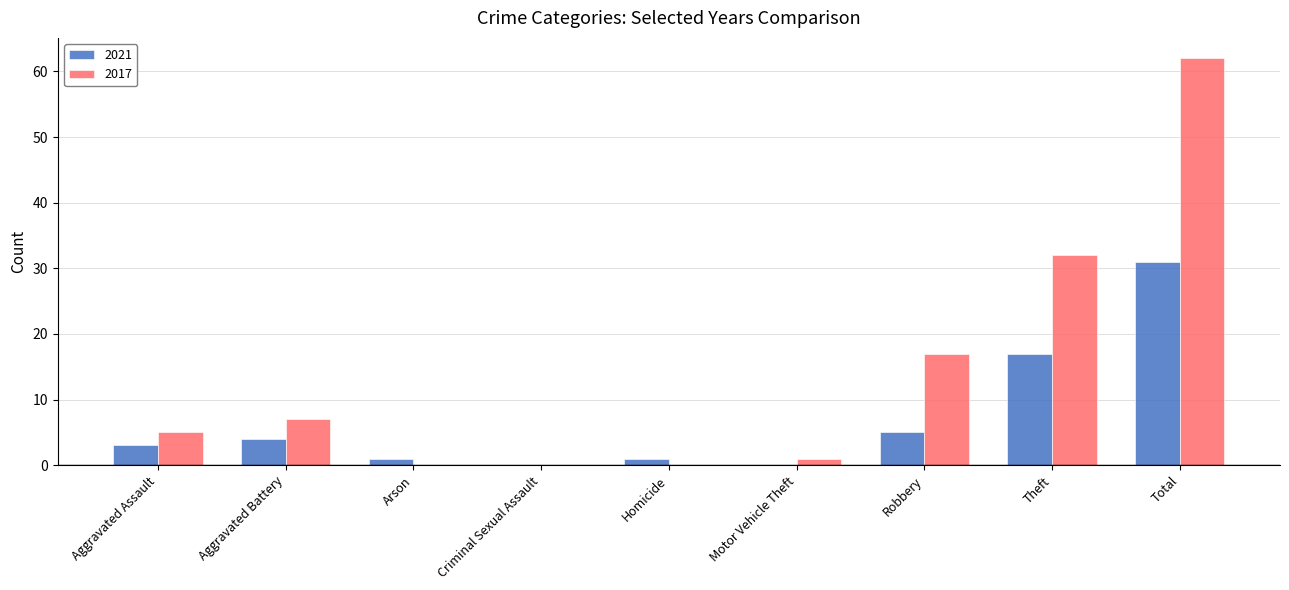

Reading left to right, what are all the values shown in this chart?

2021: 3	4	1	0	1	0	5	17	31
2017: 5	7	0	0	0	1	17	32	62